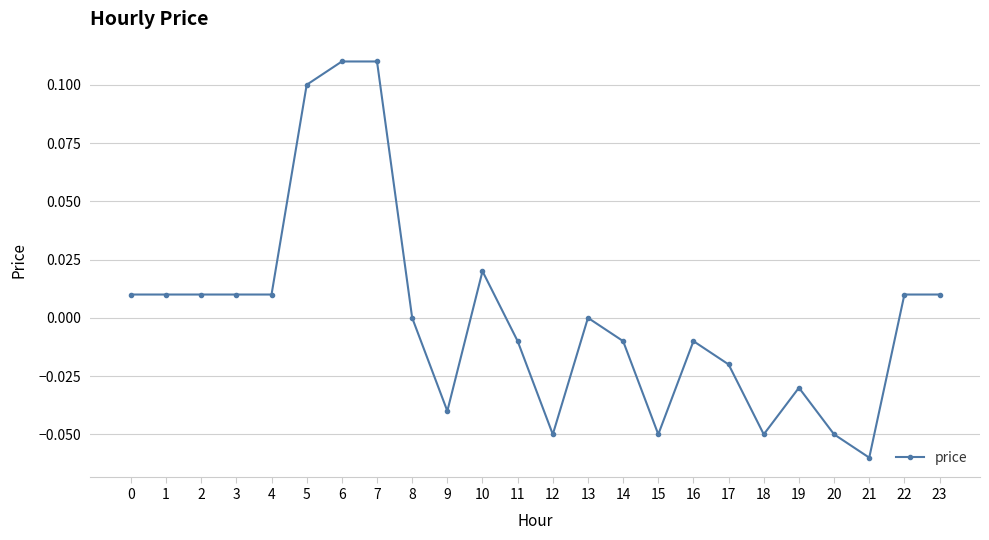

The value at 21 is -0.0. True or false?

False